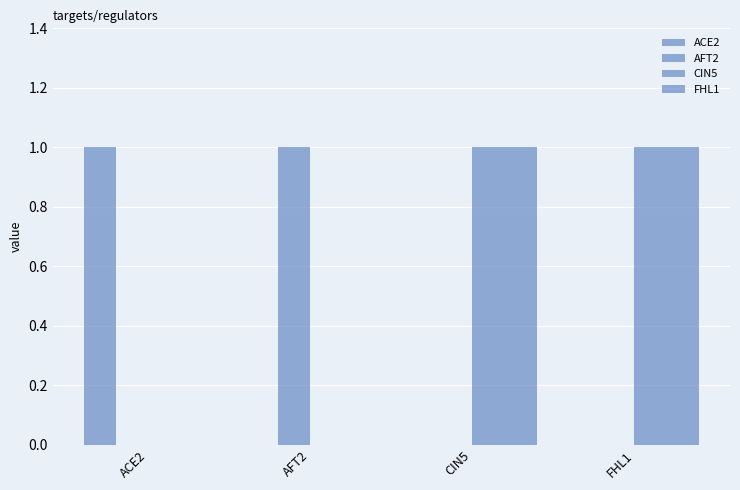

Reading left to right, what are all the values shown in this chart?

ACE2: ACE2=1	AFT2=0	CIN5=0	FHL1=0
AFT2: ACE2=0	AFT2=1	CIN5=0	FHL1=0
CIN5: ACE2=0	AFT2=0	CIN5=1	FHL1=1
FHL1: ACE2=0	AFT2=0	CIN5=1	FHL1=1